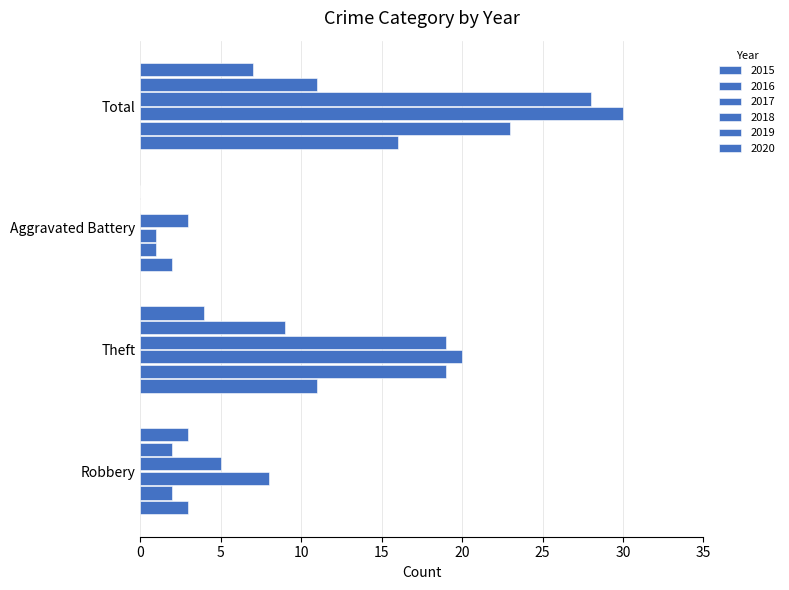

How many categories are shown in the chart?

4